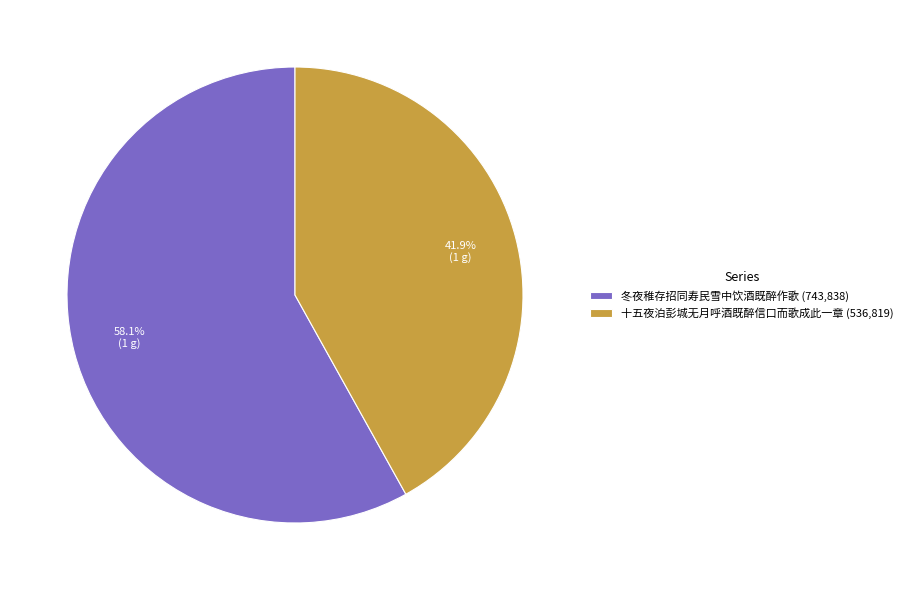

How many segments does this pie chart have?

2